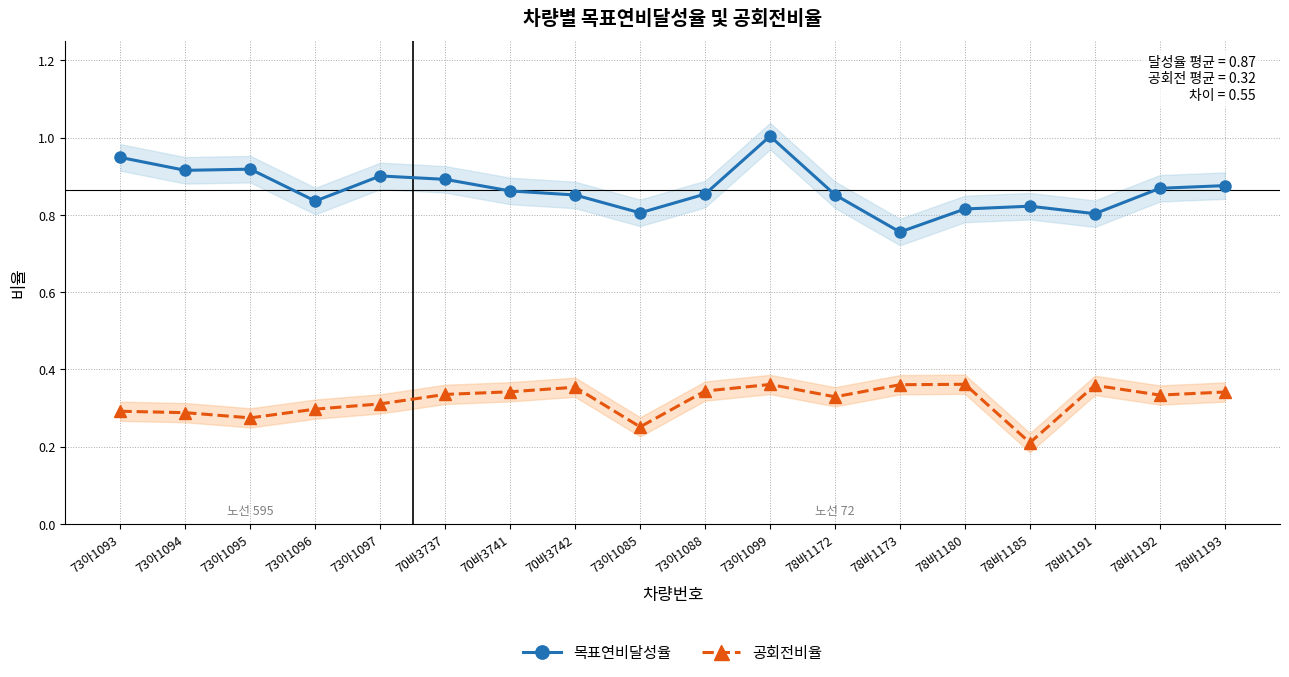

At which category does 목표연비달성율 reach its first local valley?

73아1094